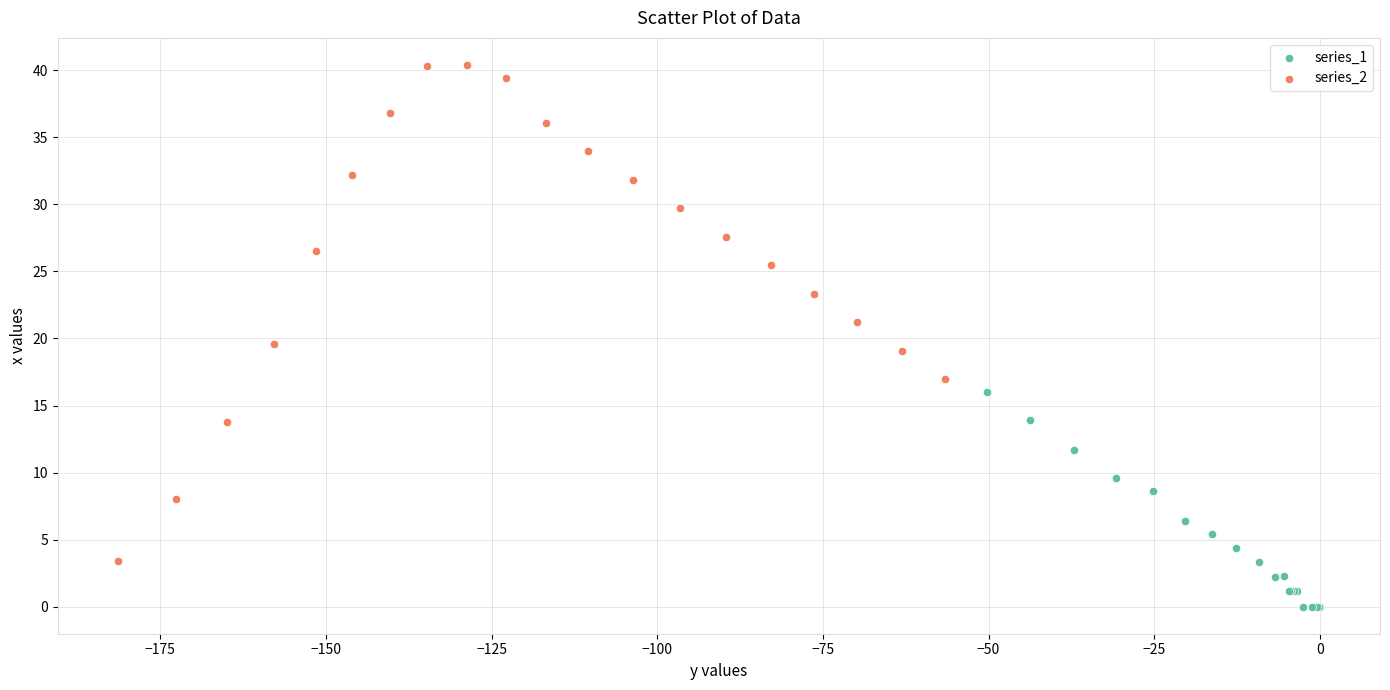

Which series has the largest Y range (max minus min)?

series_2